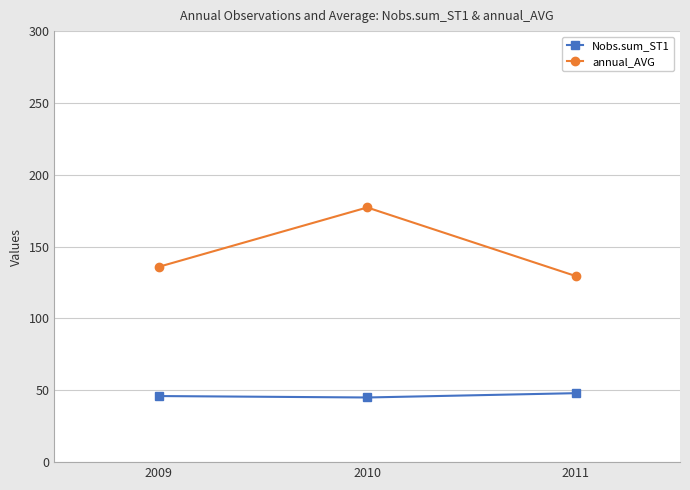

What are all the series names shown in the legend?

Nobs.sum_ST1, annual_AVG